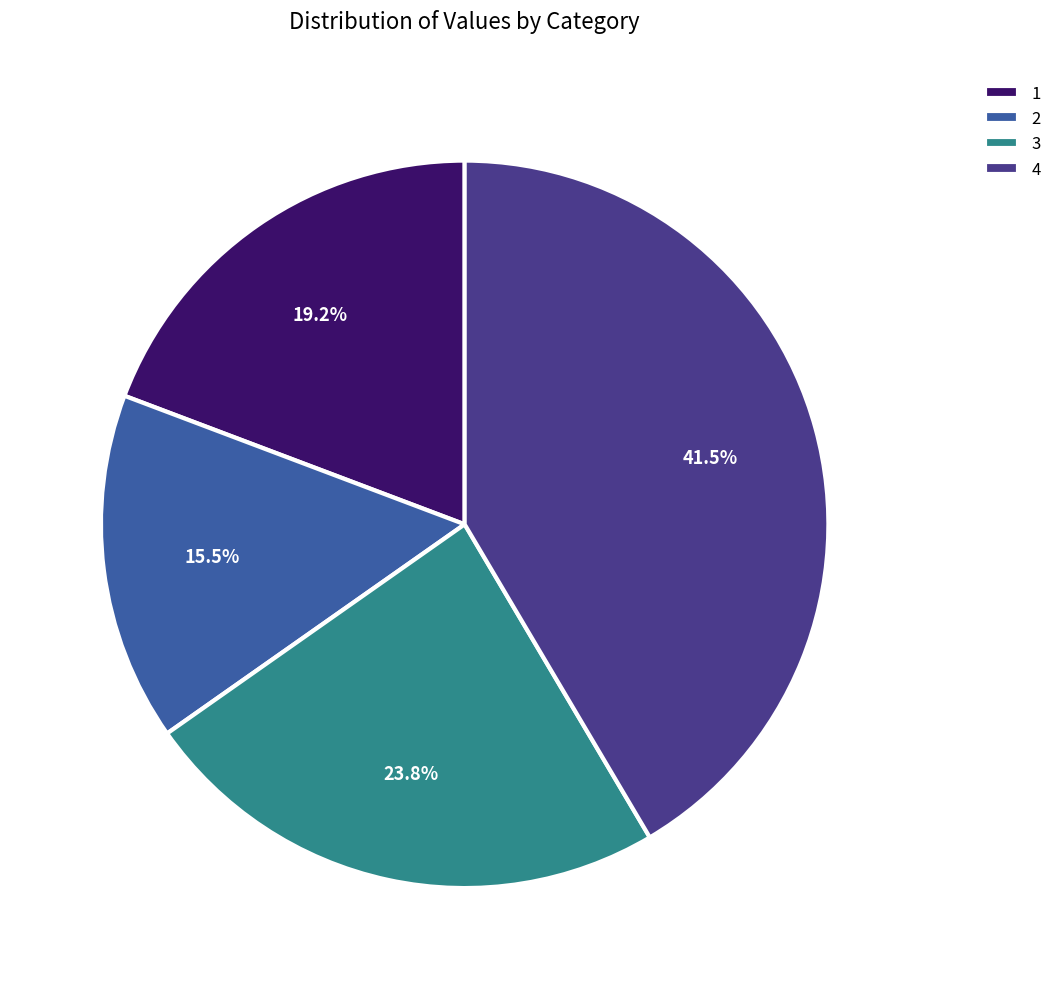

How many segments does this pie chart have?

4